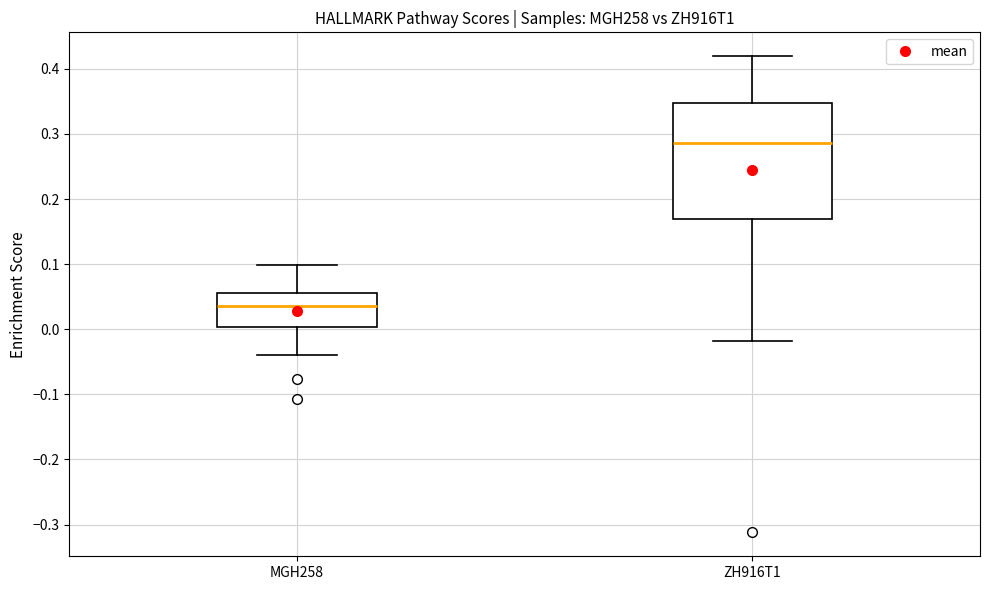

Where does the median line of the box for MGH258 sit on the y-axis? The values are not printed on the chart, so give them approximately, as read against the axis.

0.04